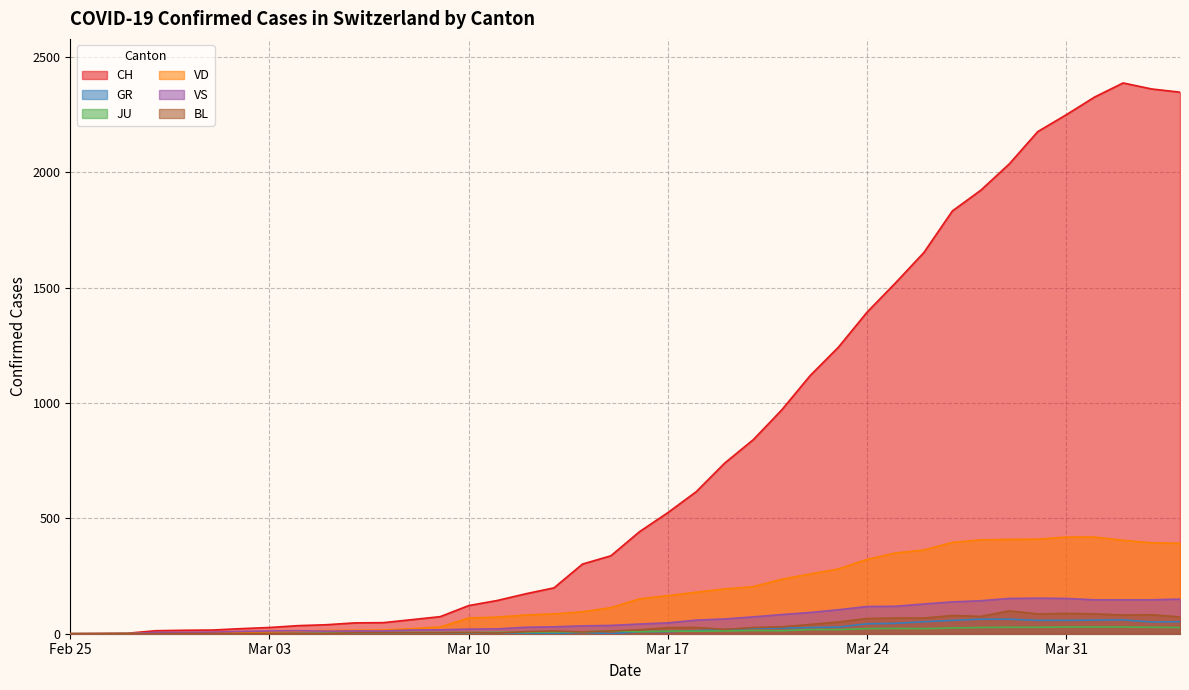

What is the highest value of the VD series?

419